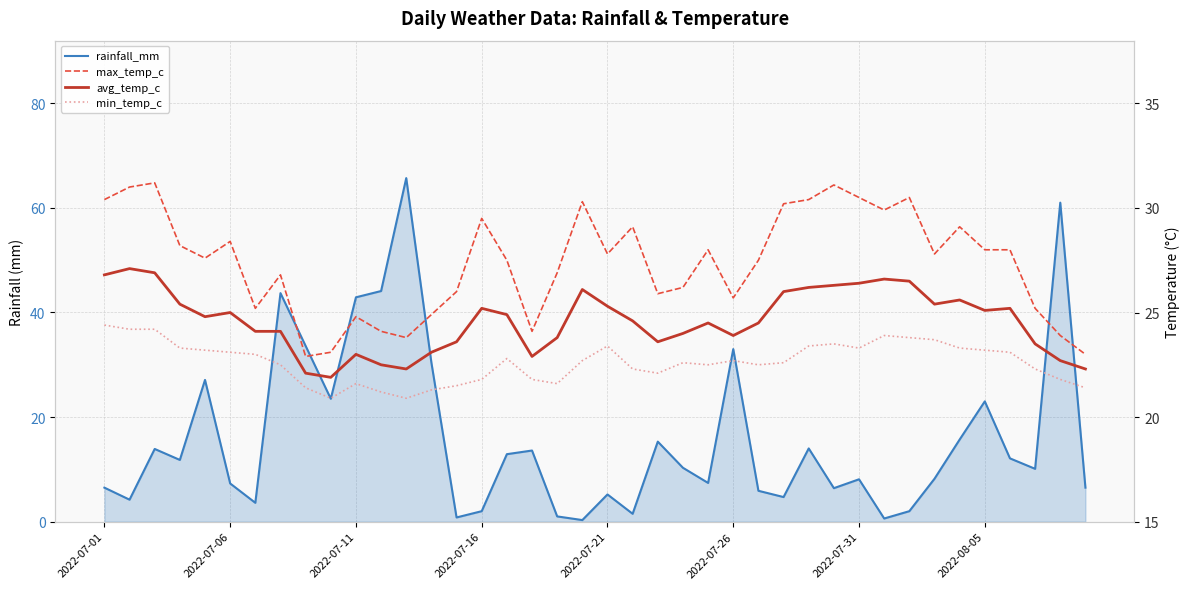

Is it true that max_temp_c equals 29.1 at 21?

True